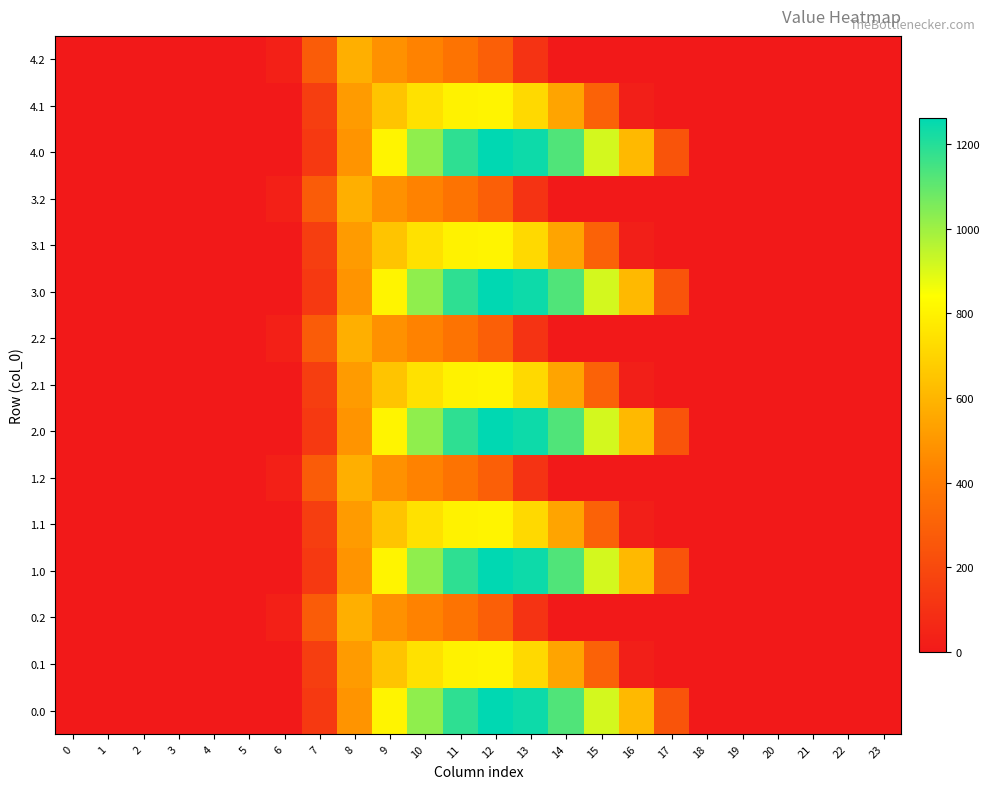

How many data points does each series have?

24